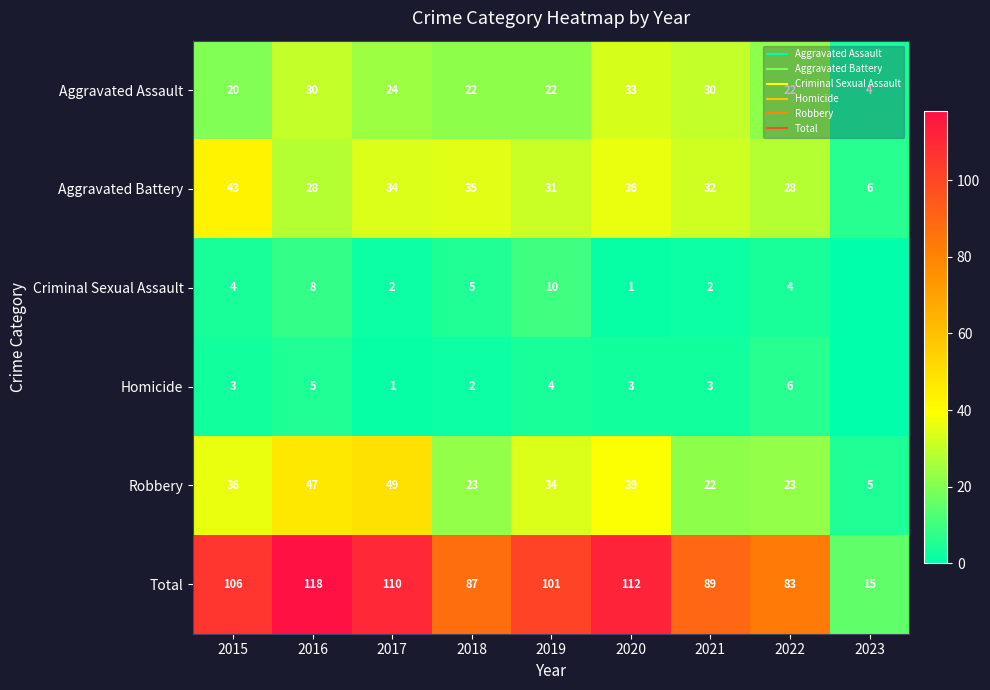

List the series in order of their peak value, highest first.

Total, Robbery, Aggravated Battery, Aggravated Assault, Criminal Sexual Assault, Homicide